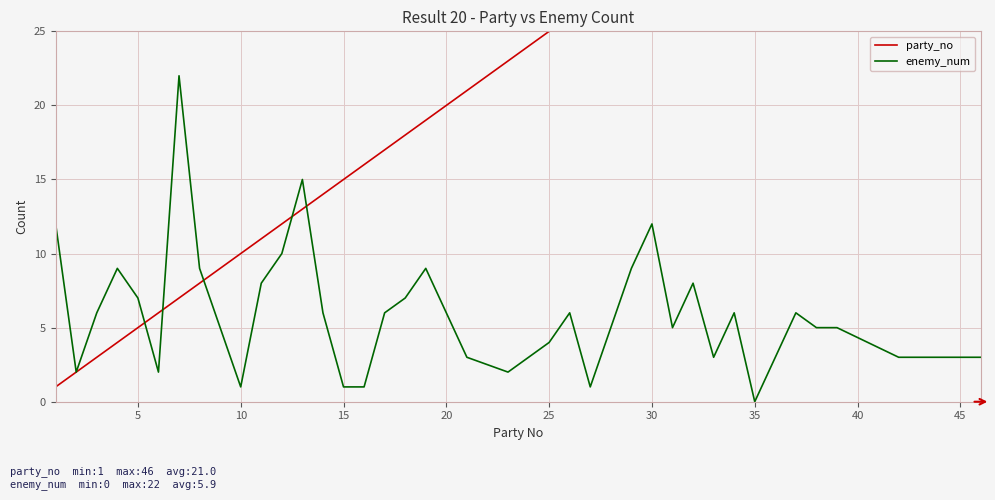

What is the maximum value for enemy_num?

22